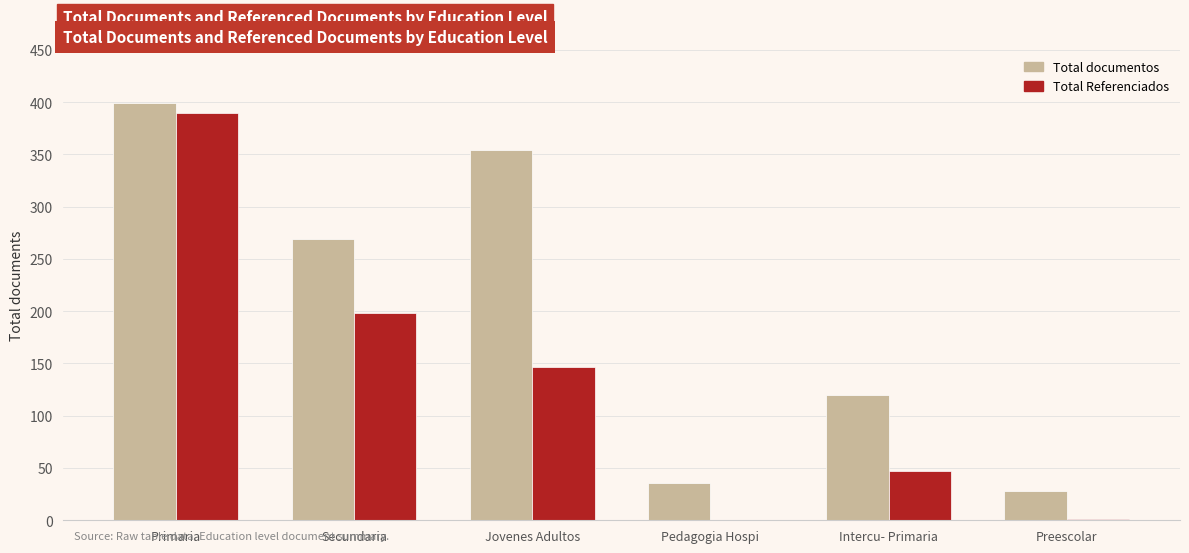

At which category is the sum across all series the highest?

Primaria